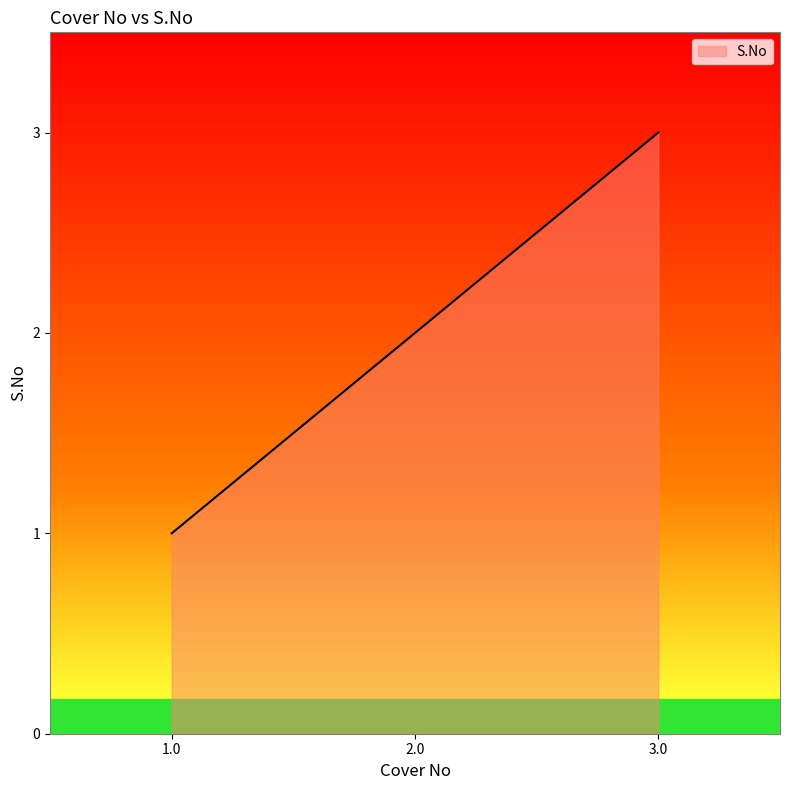

What is the ratio of the value at 1.0 to the value at 3.0?

0.3